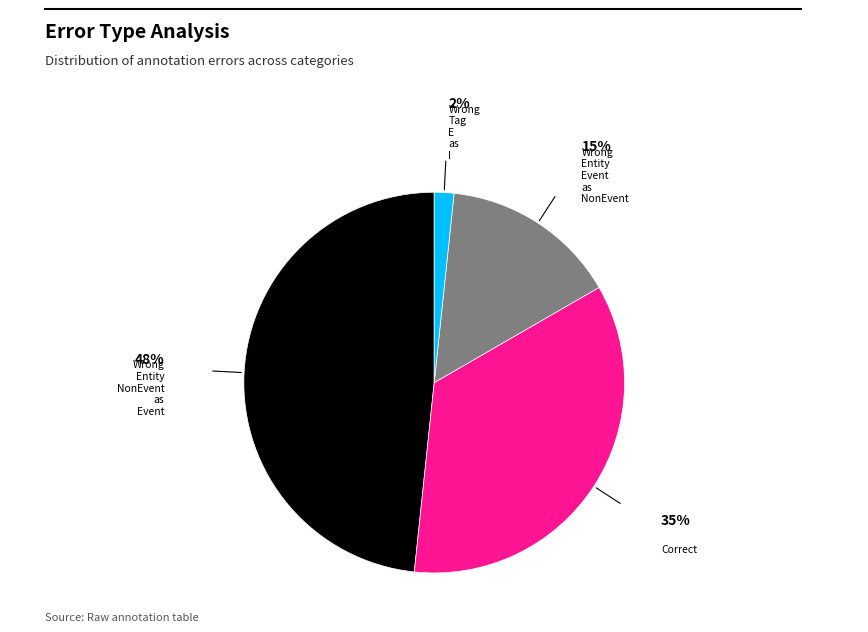

Does any single category account for the majority?

No